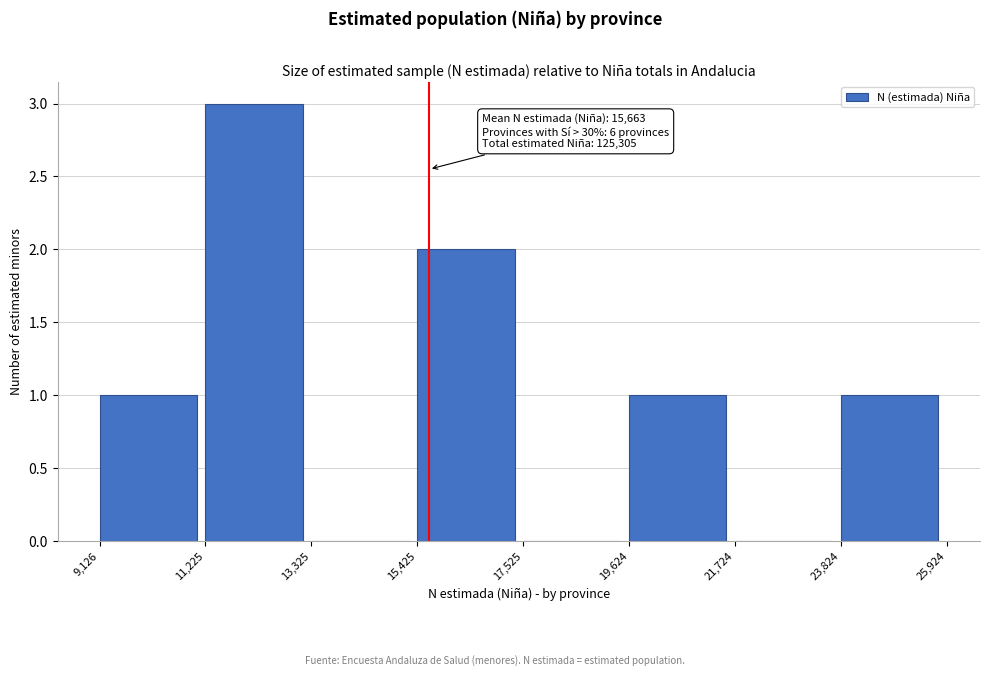

Over which range of the x-axis is the bar tallest?

11,225 to 13,325